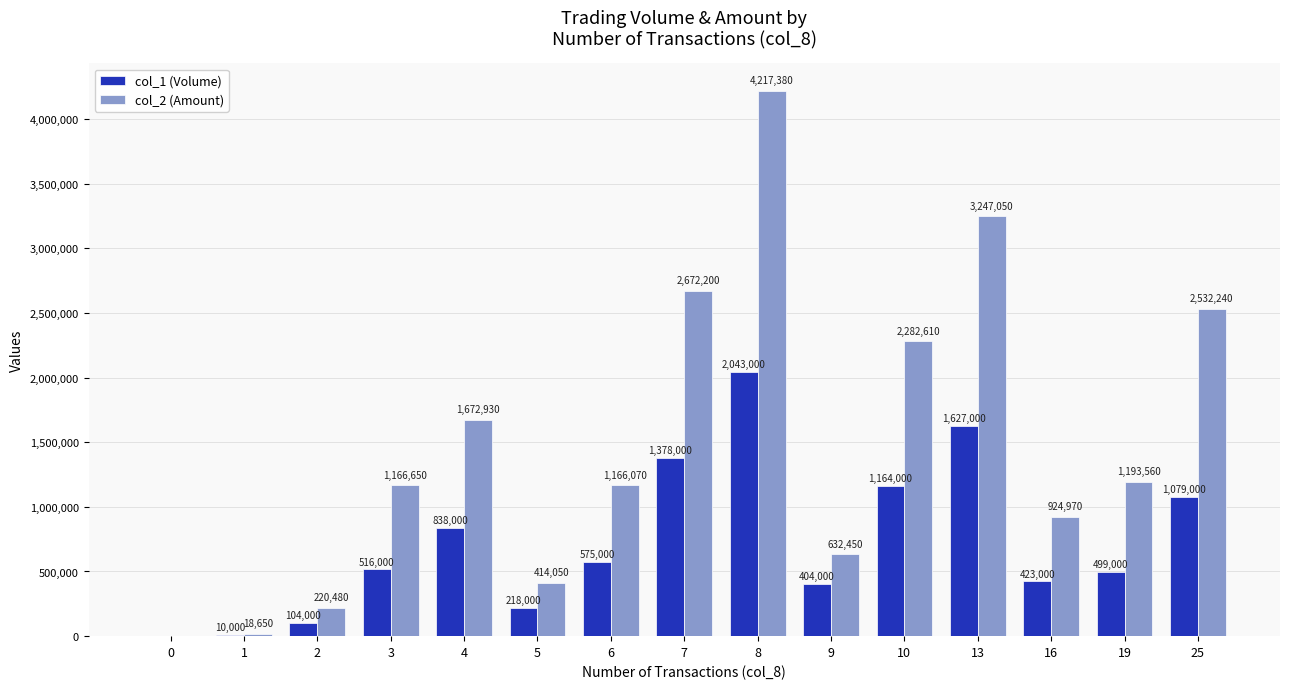

What is the total value across all series at 10?

3446610